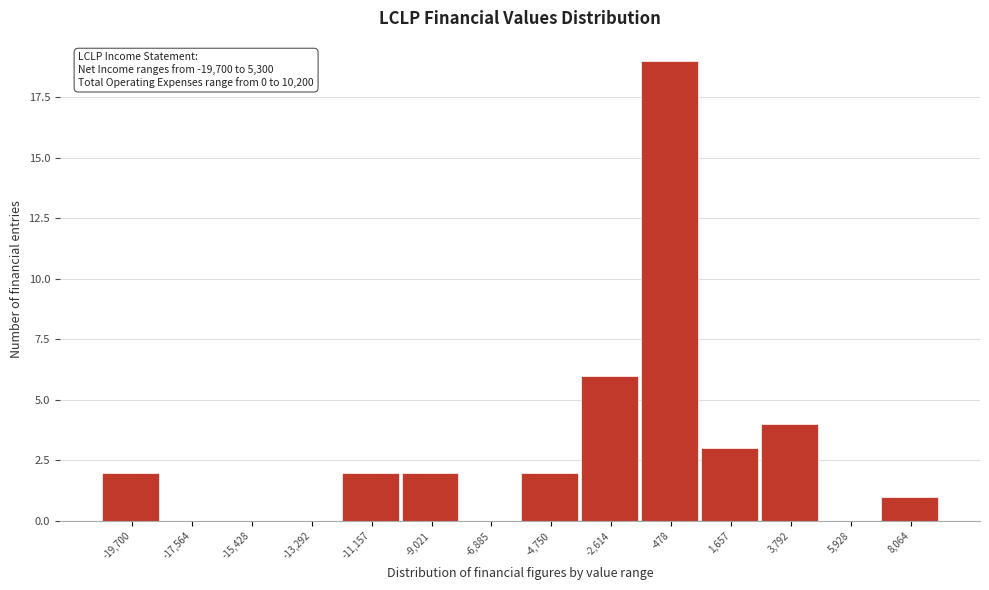

Reading left to right, list all the values displayed in this chart.

-19,700=2	-17,564=0	-15,428=0	-13,292=0	-11,157=2	-9,021=2	-6,885=0	-4,750=2	-2,614=6	-478=19	1,657=3	3,792=4	5,928=0	8,064=1